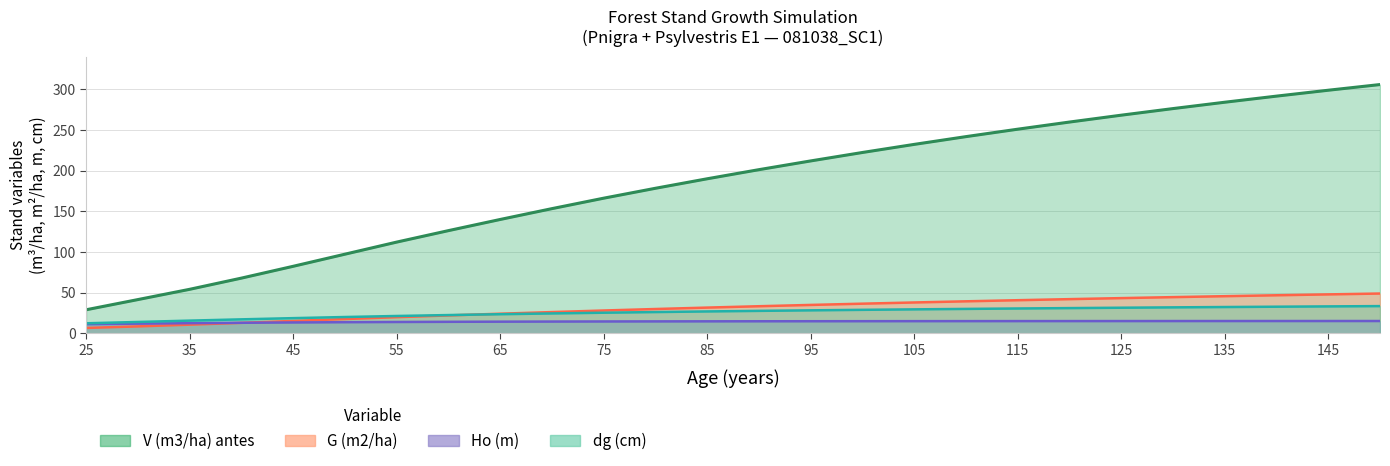

What is the lowest value of the V (m3/ha) antes series?

29.0